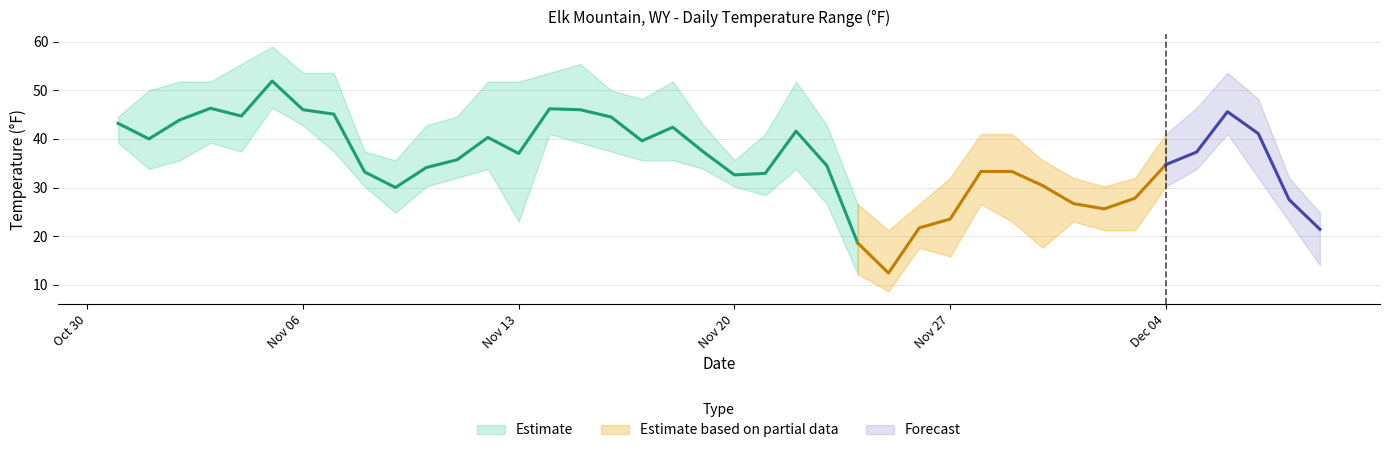

At which label does MIN reach its minimum?

2023-11-25